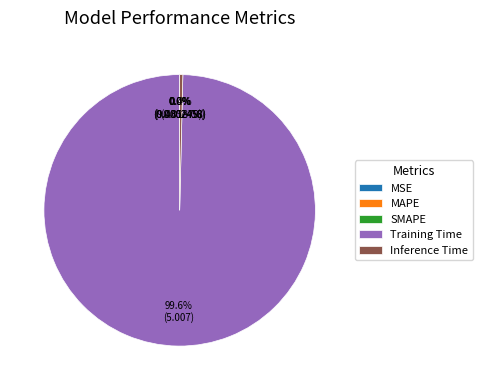

To the nearest percent, what is the average slice percentage?

20%